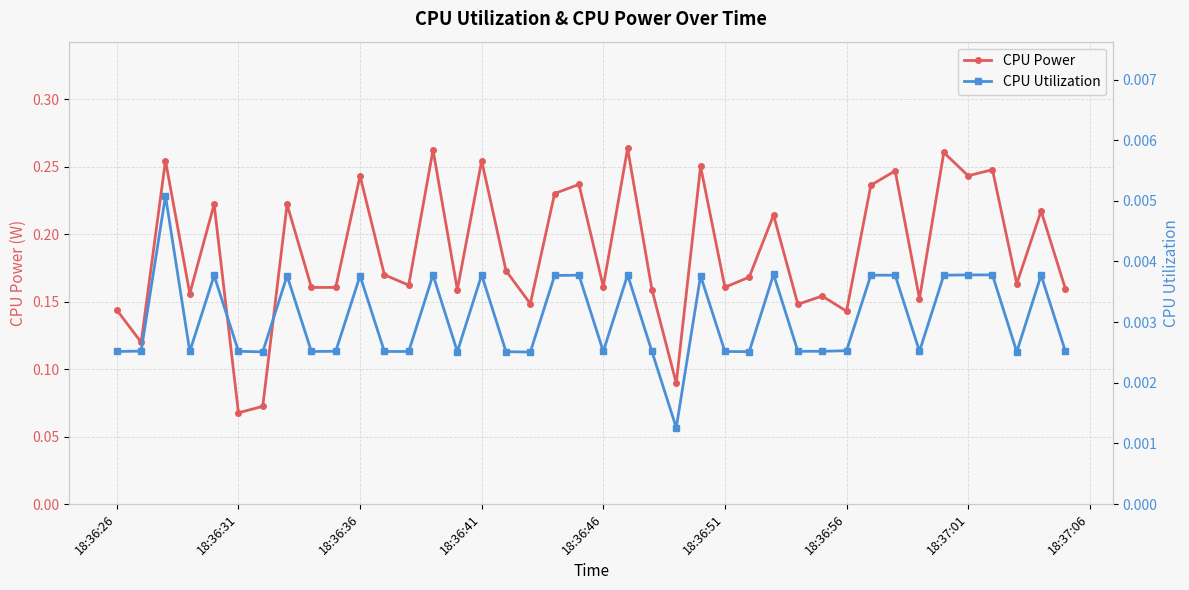

In CPU Utilization, how many points are higher than both neighbors (excluding endpoints)?

11